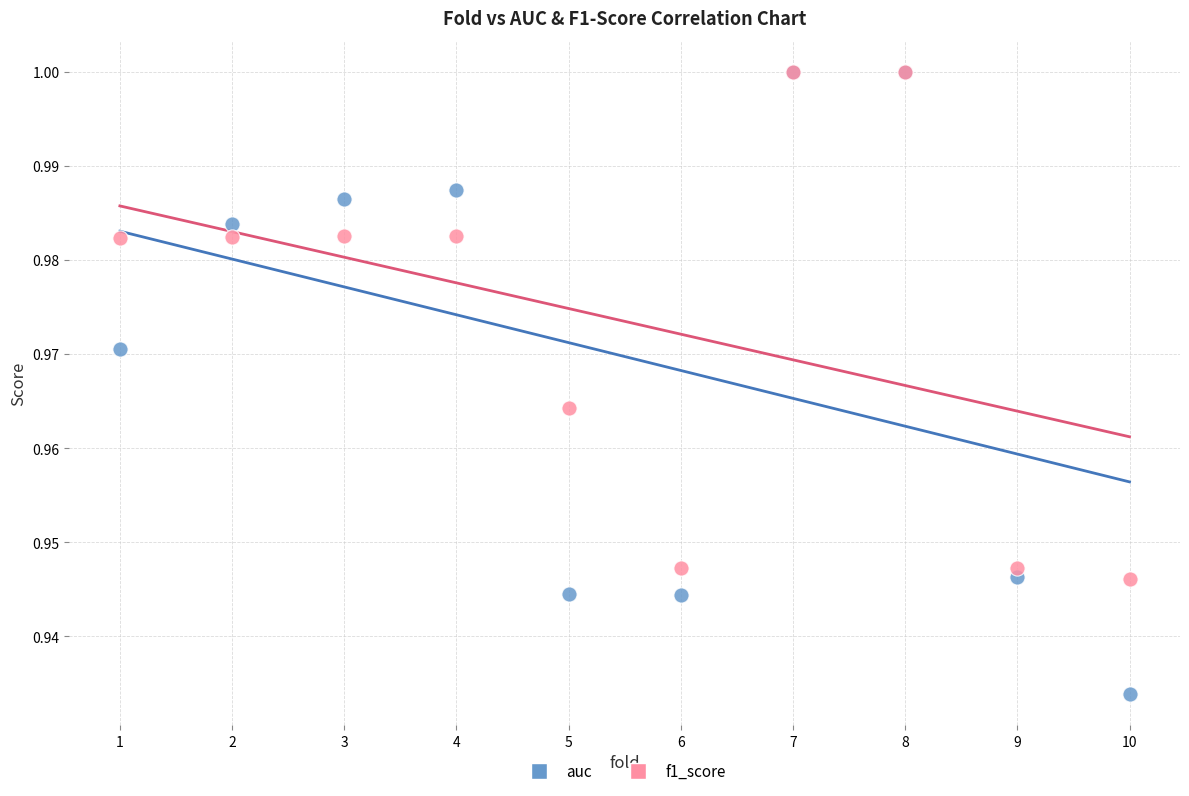

Which series has the largest Y range (max minus min)?

auc